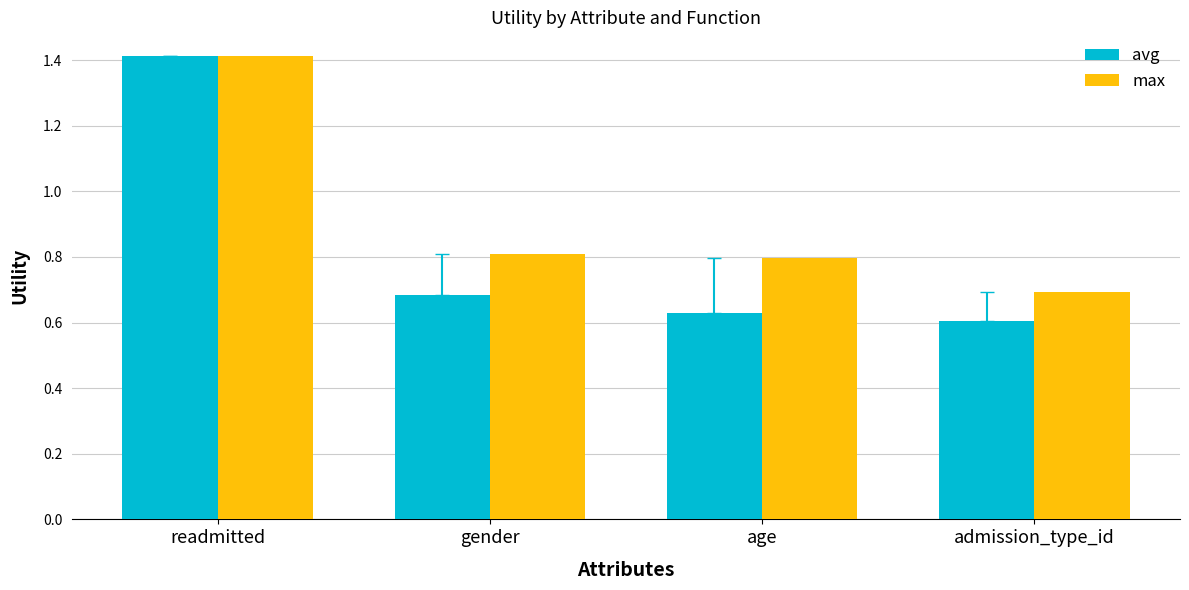

Rank the series at admission_type_id from lowest to highest value.

avg, max